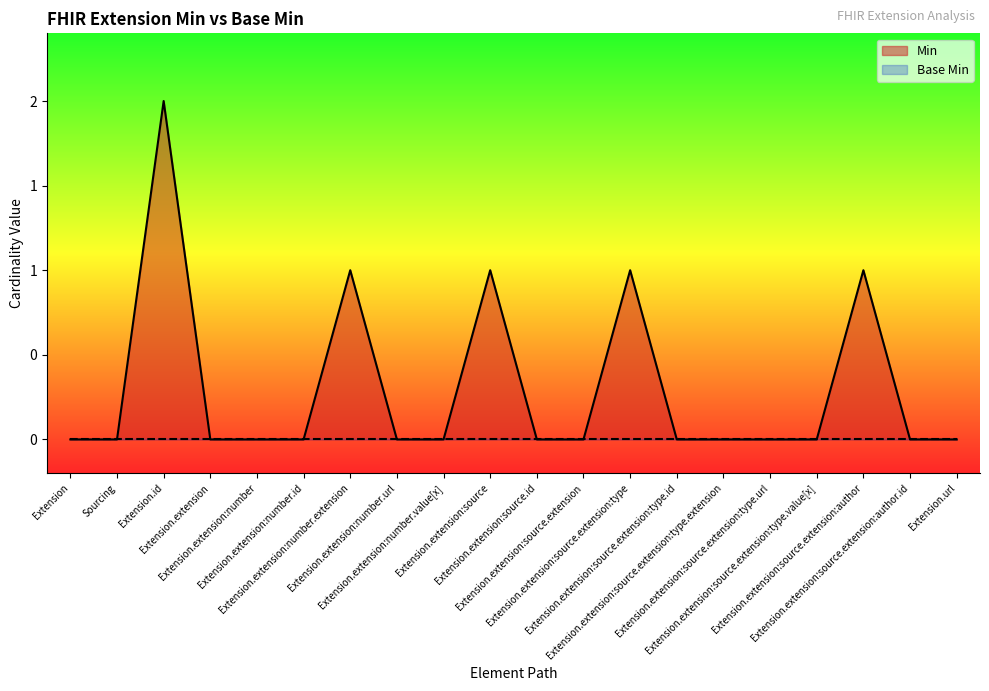

List the labels in order of value, largest first.

Extension.id, Extension.extension:number.extension, Extension.extension:source, Extension.extension:source.extension:type, Extension.extension:source.extension:author, Extension, Sourcing, Extension.extension, Extension.extension:number, Extension.extension:number.id, Extension.extension:number.url, Extension.extension:number.value[x], Extension.extension:source.id, Extension.extension:source.extension, Extension.extension:source.extension:type.id, Extension.extension:source.extension:type.extension, Extension.extension:source.extension:type.url, Extension.extension:source.extension:type.value[x], Extension.extension:source.extension:author.id, Extension.url